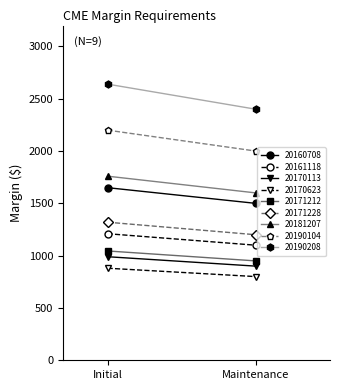

How many data points in maintenance are above 1200?

4